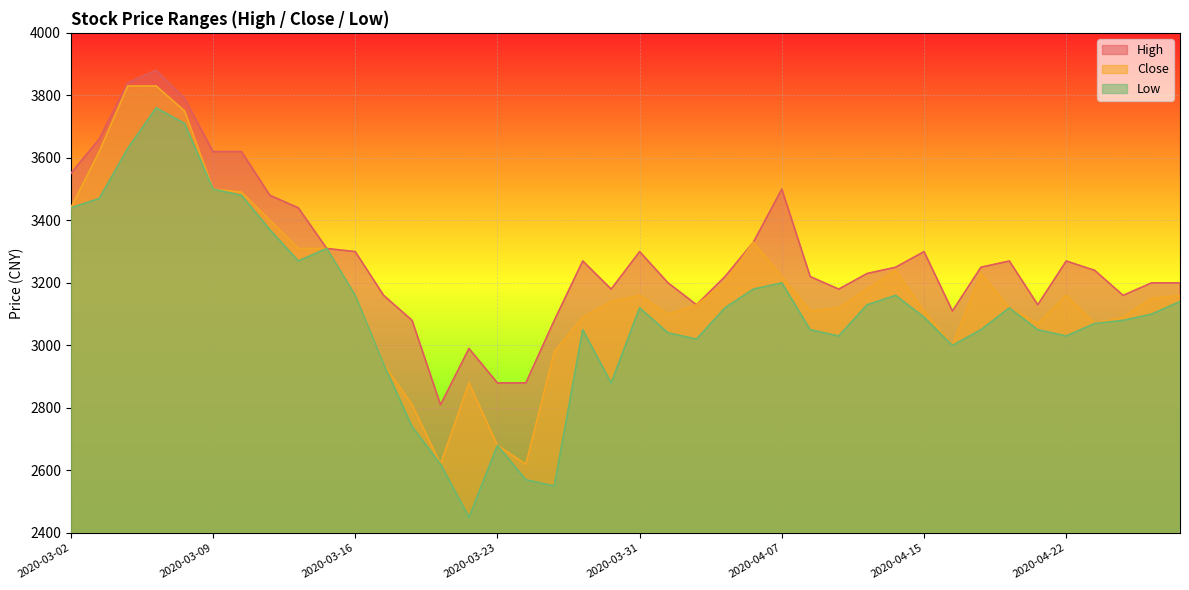

True or false: Close and High cross at least once.

False